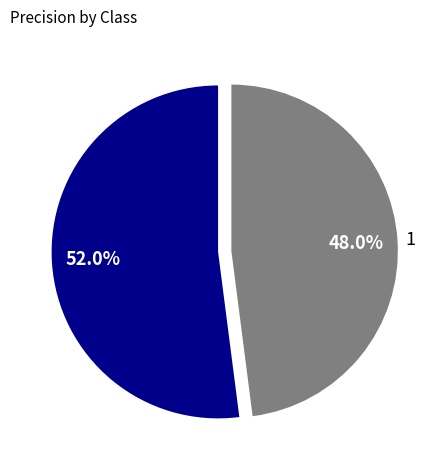

To the nearest percent, what is the difference between the largest and smallest slice percentages?

4%